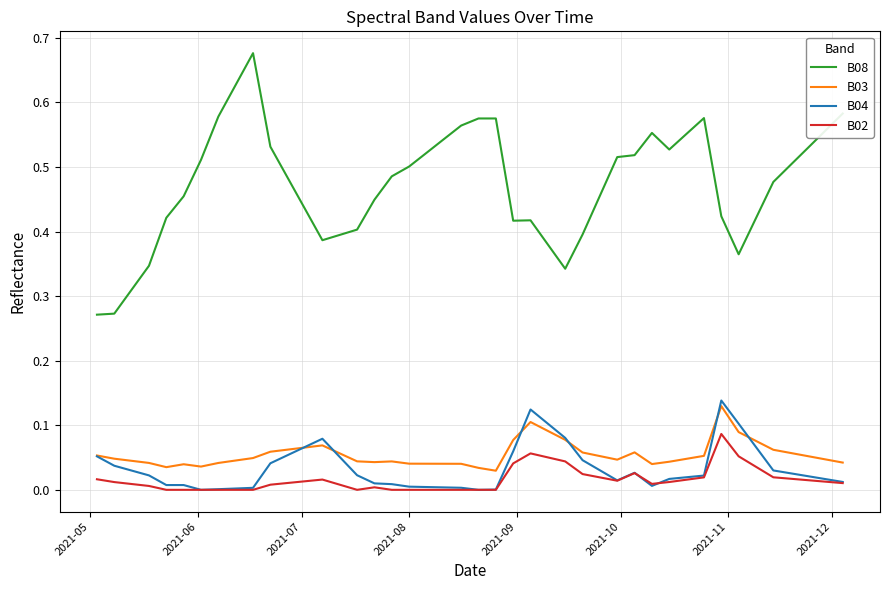

True or false: B08 and B04 cross at least once.

False